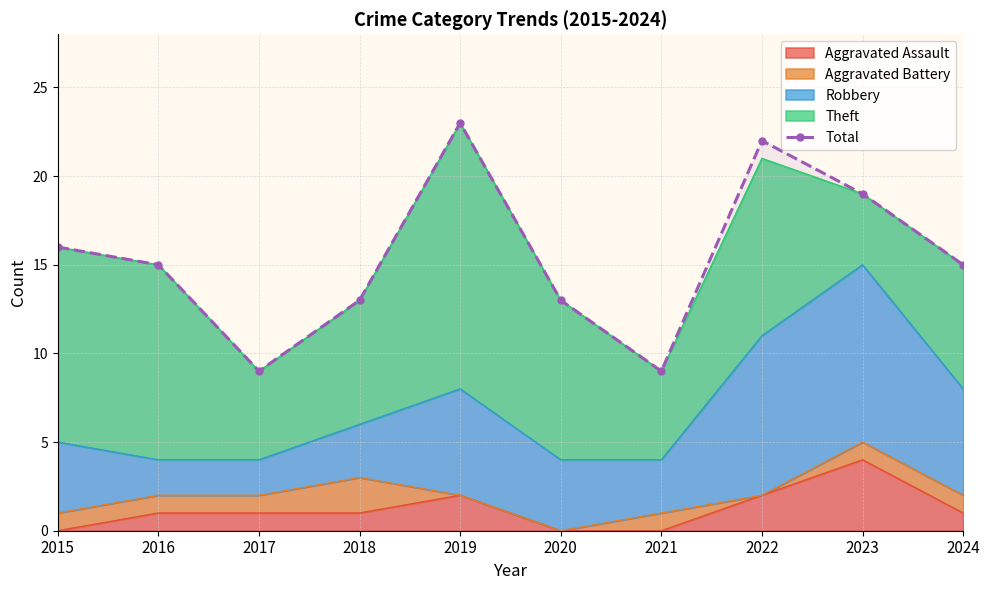

Rank the categories by value from highest to lowest.

2019, 2022, 2023, 2015, 2016, 2024, 2018, 2020, 2017, 2021